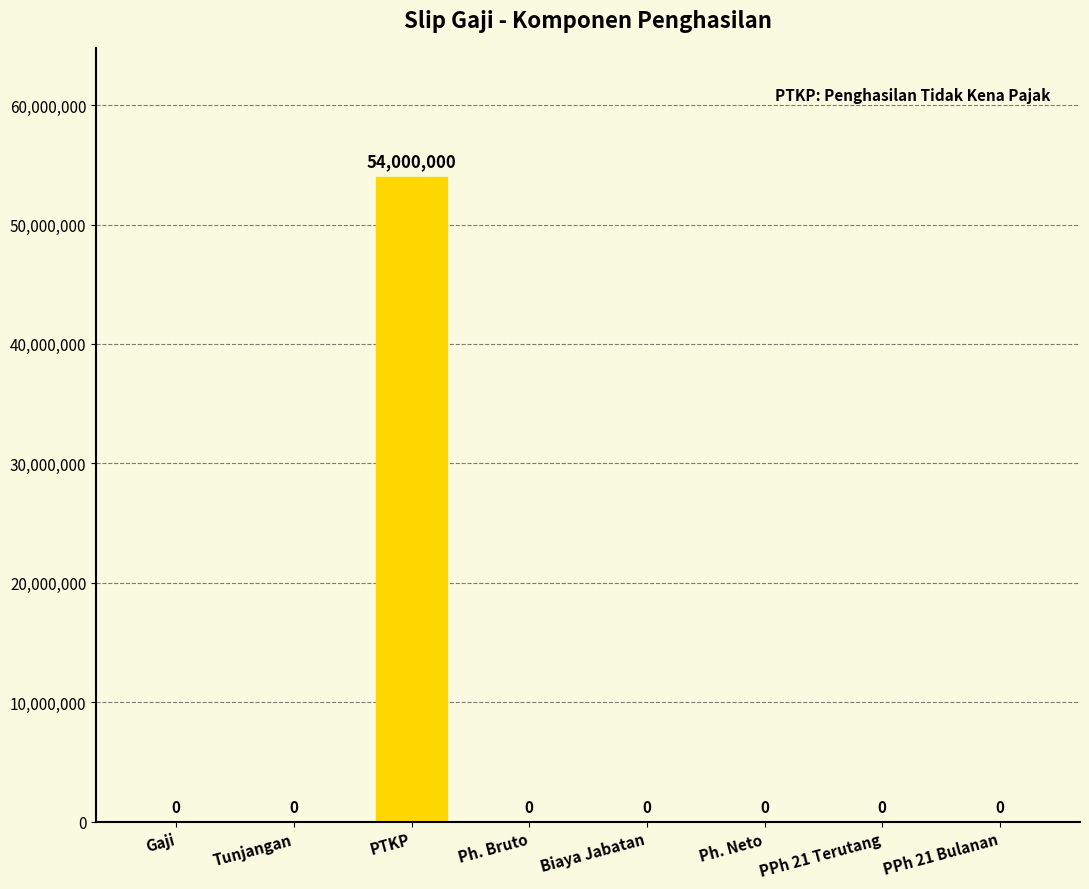

Which category has the highest value across all series?

PTKP